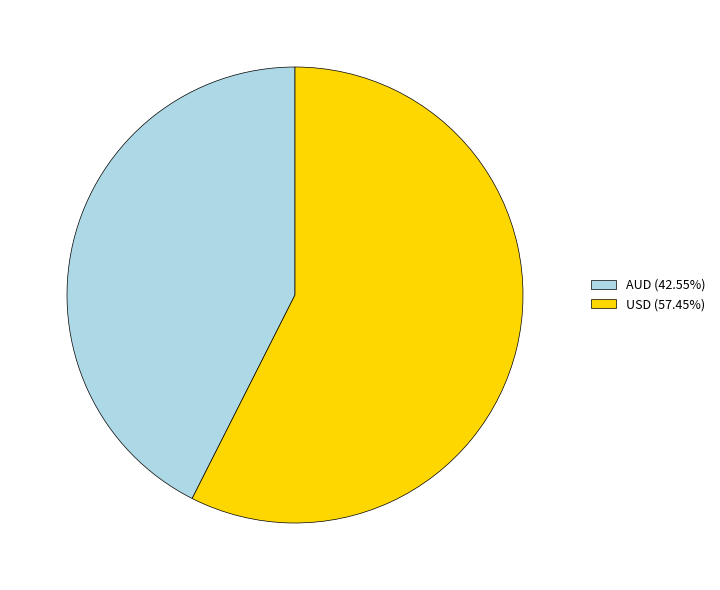

What is the ratio of the value at AUD (42.55%) to the value at USD (57.45%)?

0.7